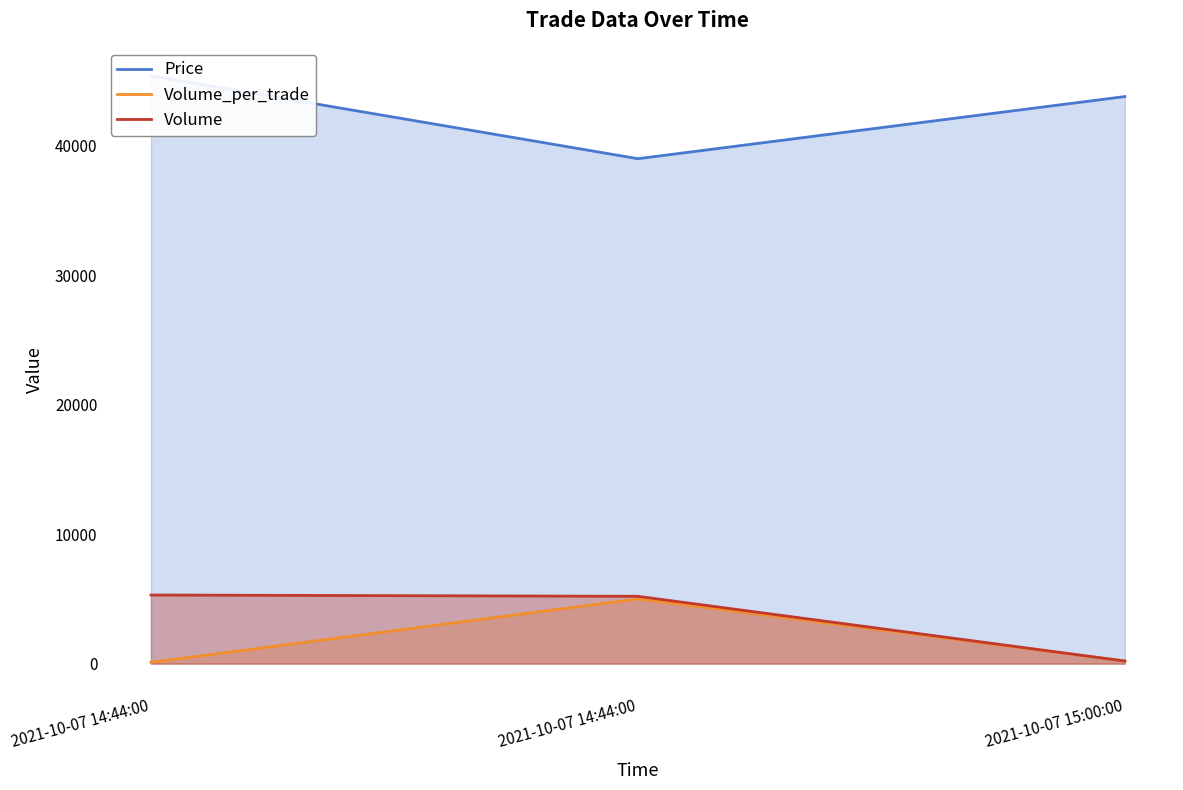

What is the difference between the Price values at 2021-10-07 14:44:00 and 2021-10-07 15:00:00?

1600